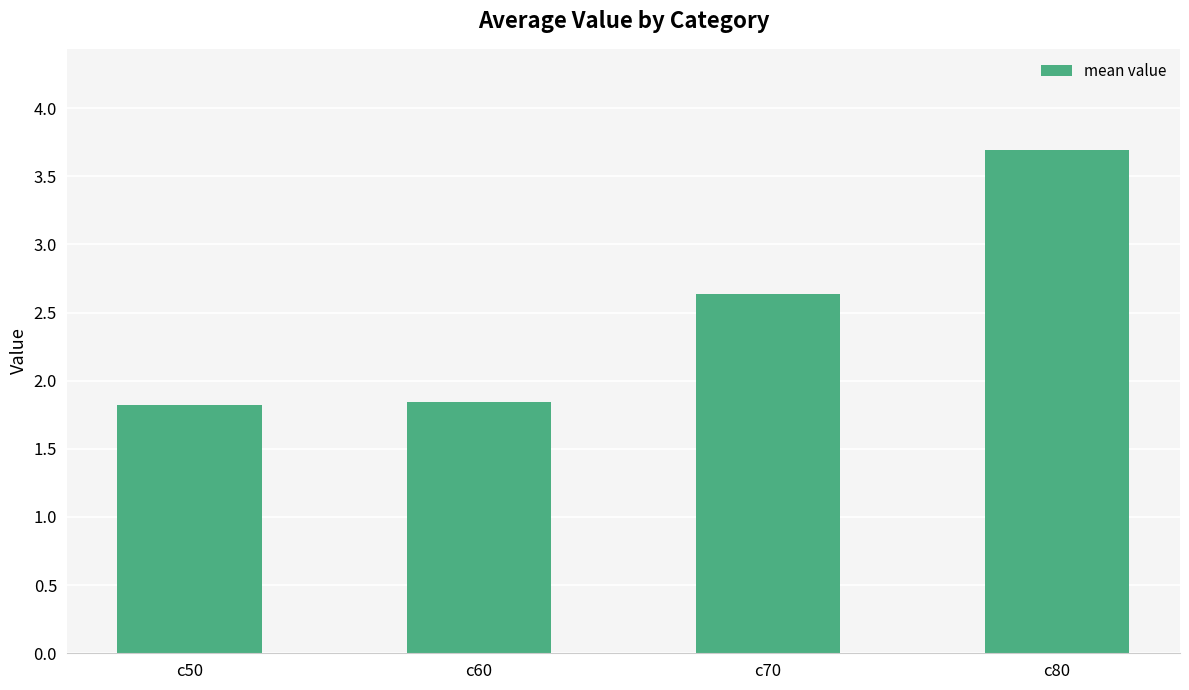

What is the value of the 1st bar from the left?

1.8